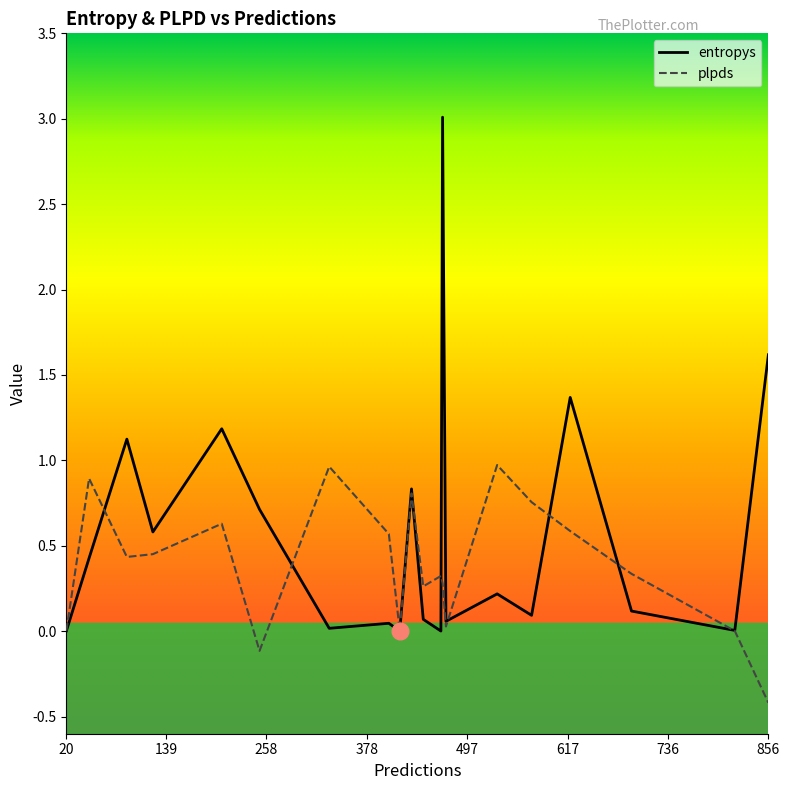

Which series has the largest total across all categories?

entropys